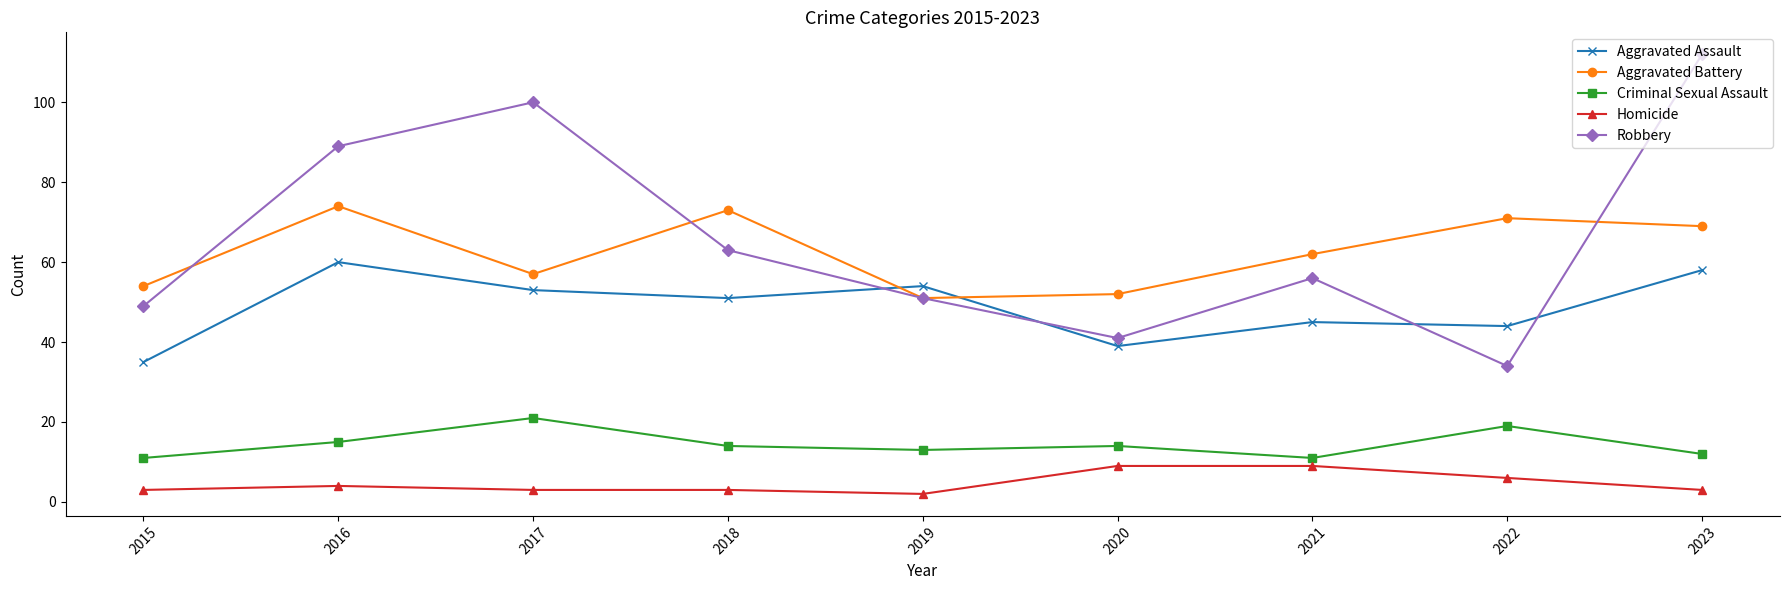

At which label is Aggravated Battery closest to 62?

2021